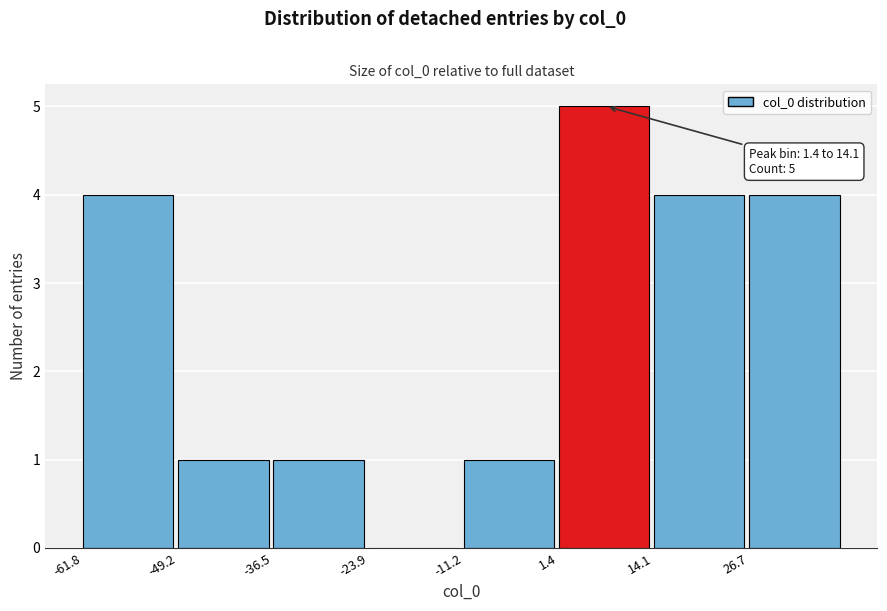

Which range on the x-axis has the tallest bar?

2 to 14